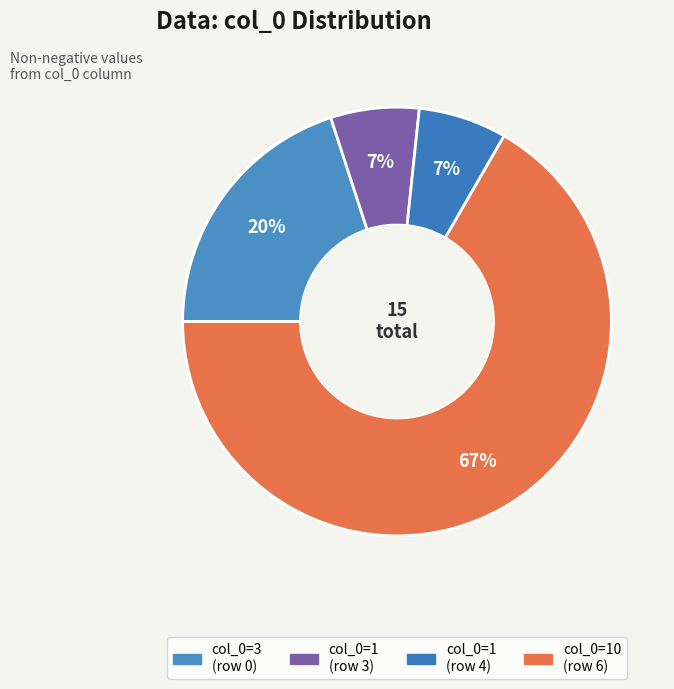

Which slice is the smallest?

Row 3 (col_0=1)